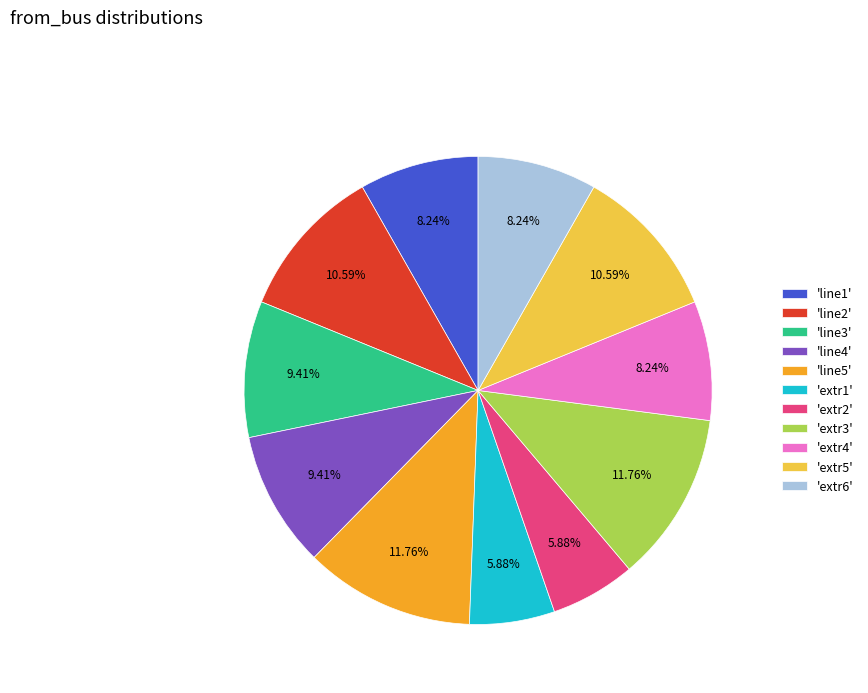

Combined, do 'line5' and 'extr6' account for over 50%?

No